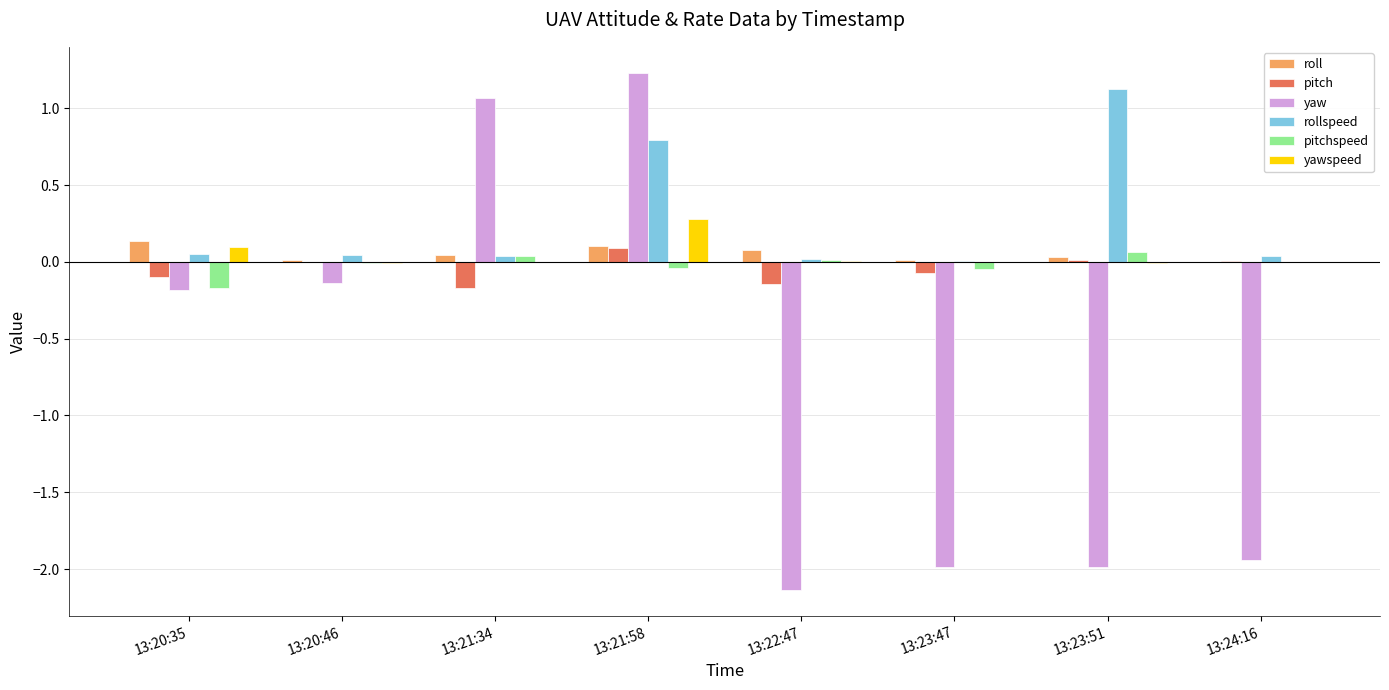

What is the sum of all rollspeed values?

2.1